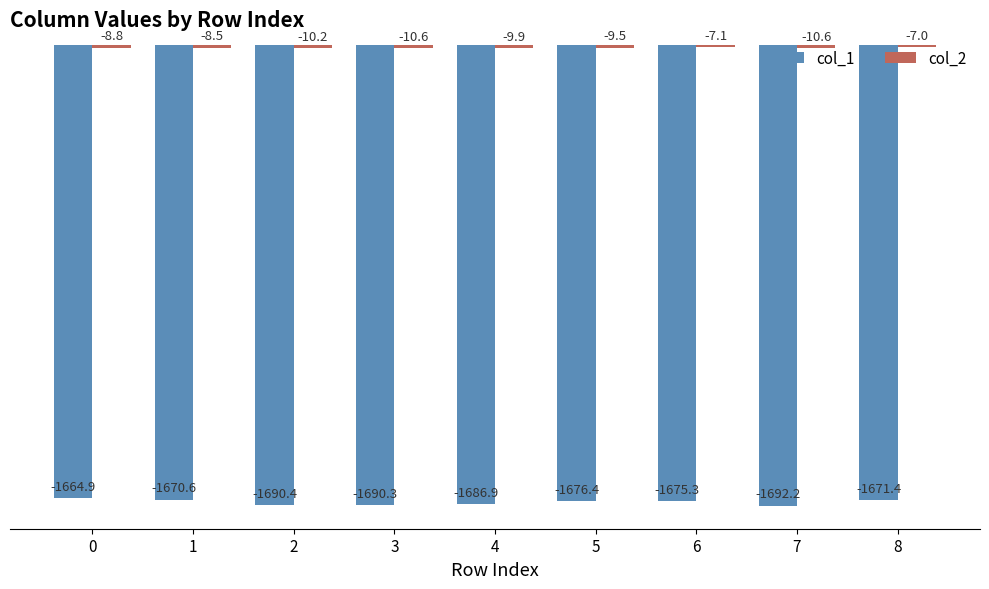

At which category does the chart reach its peak across all series?

8